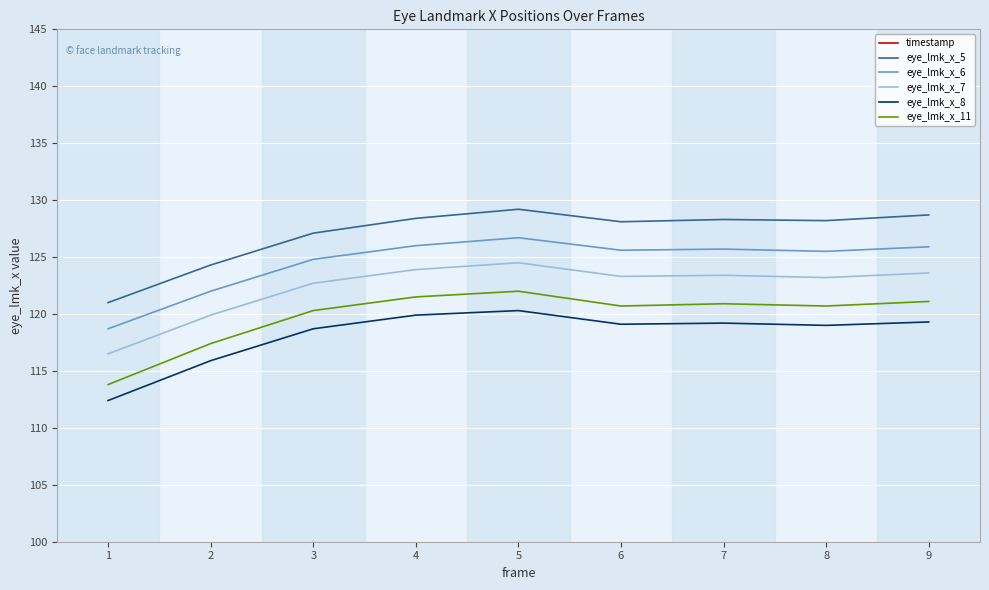

At which label does eye_lmk_x_8 reach its peak?

5